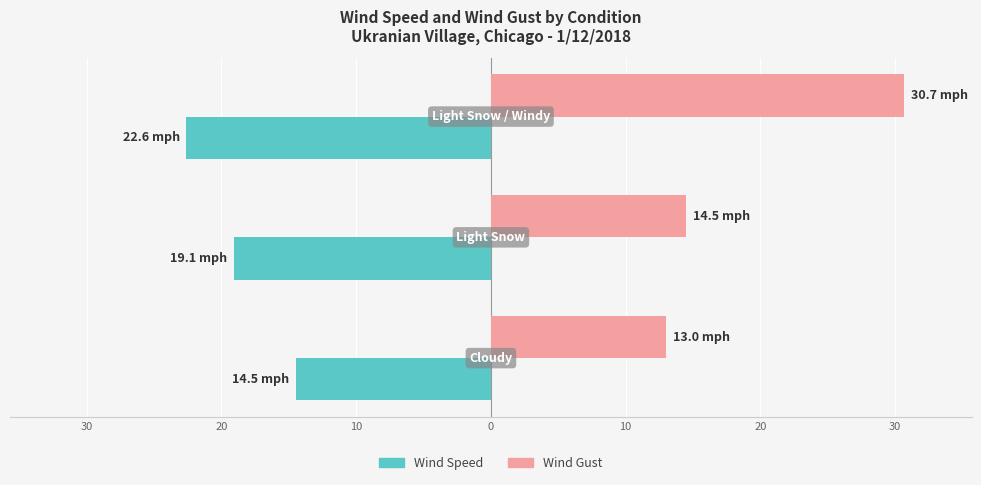

What are all the series names shown in the legend?

Wind Speed, Wind Gust